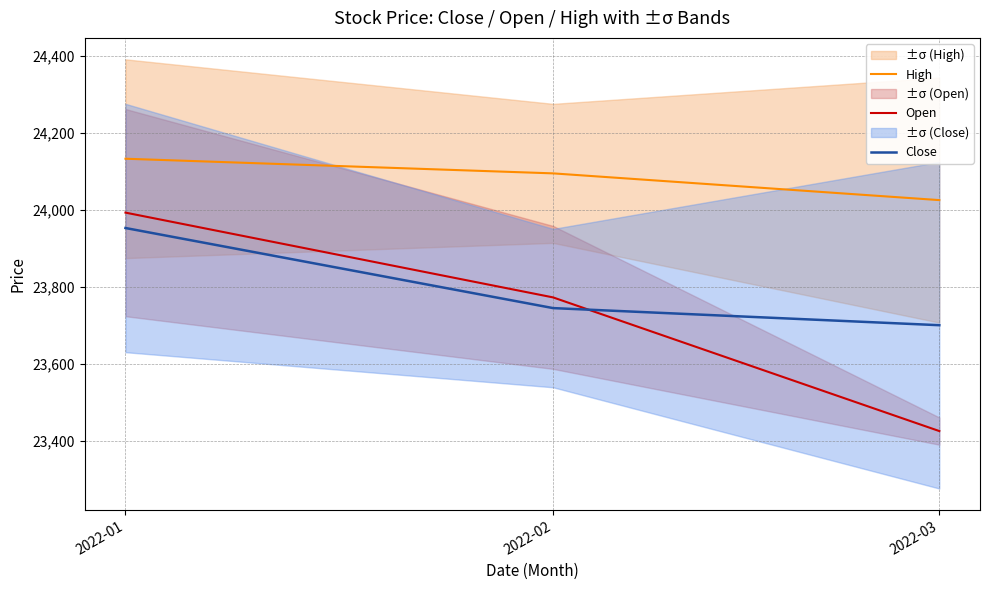

At 2022-01, list the series in order from smallest to largest.

Close, Open, High